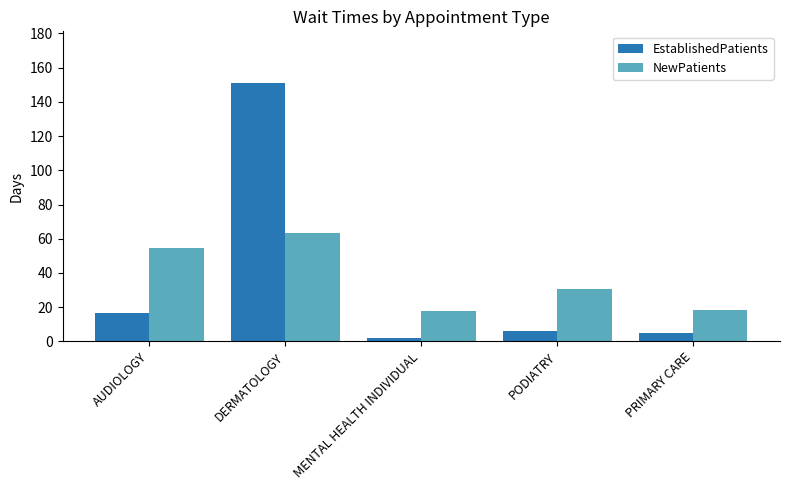

What are all the series names shown in the legend?

EstablishedPatients, NewPatients